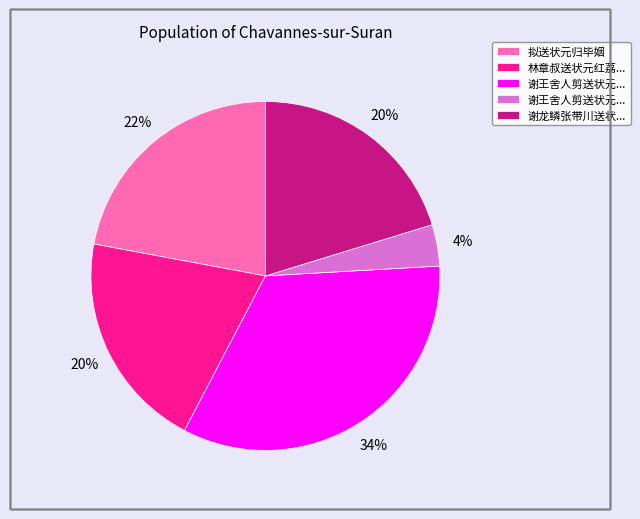

Is there a majority slice in this chart?

No